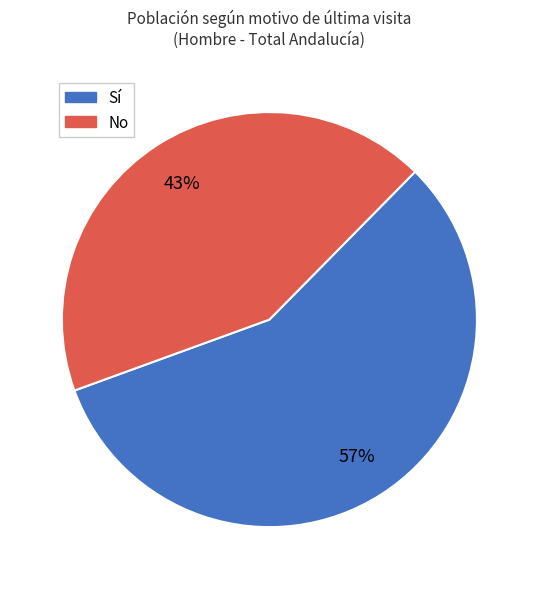

How many slices are in this pie chart?

2